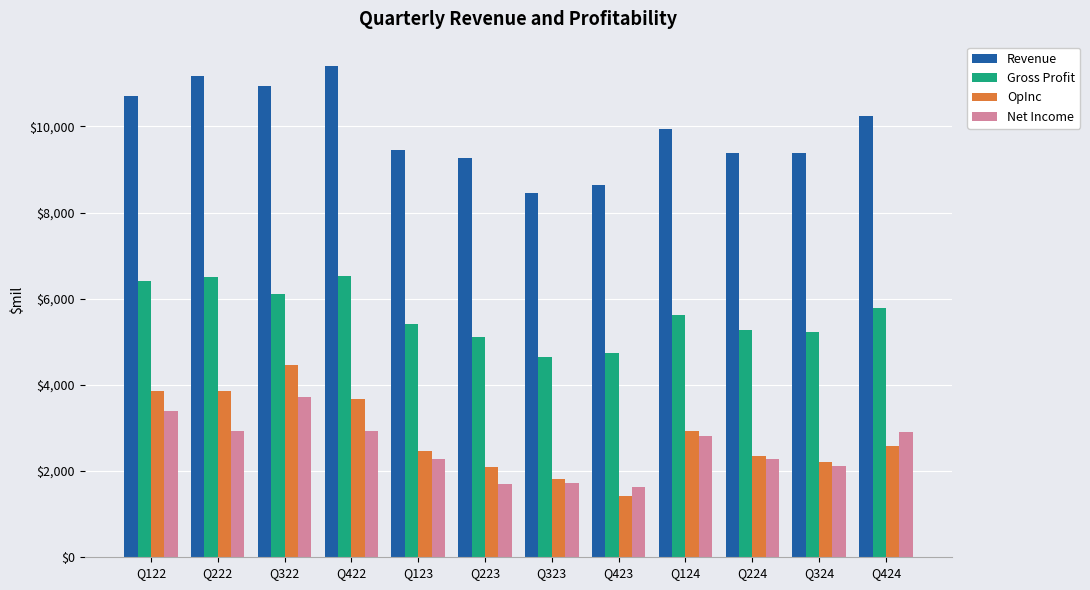

What is the spread (max minus min) of values at Q123?

7190